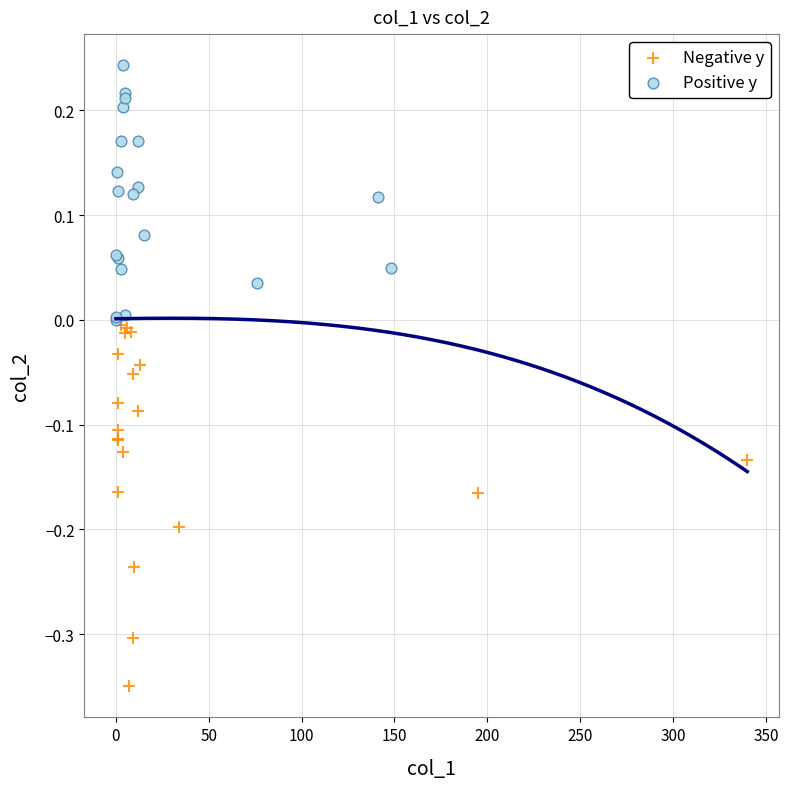

Which series reaches the maximum Y coordinate?

Positive y